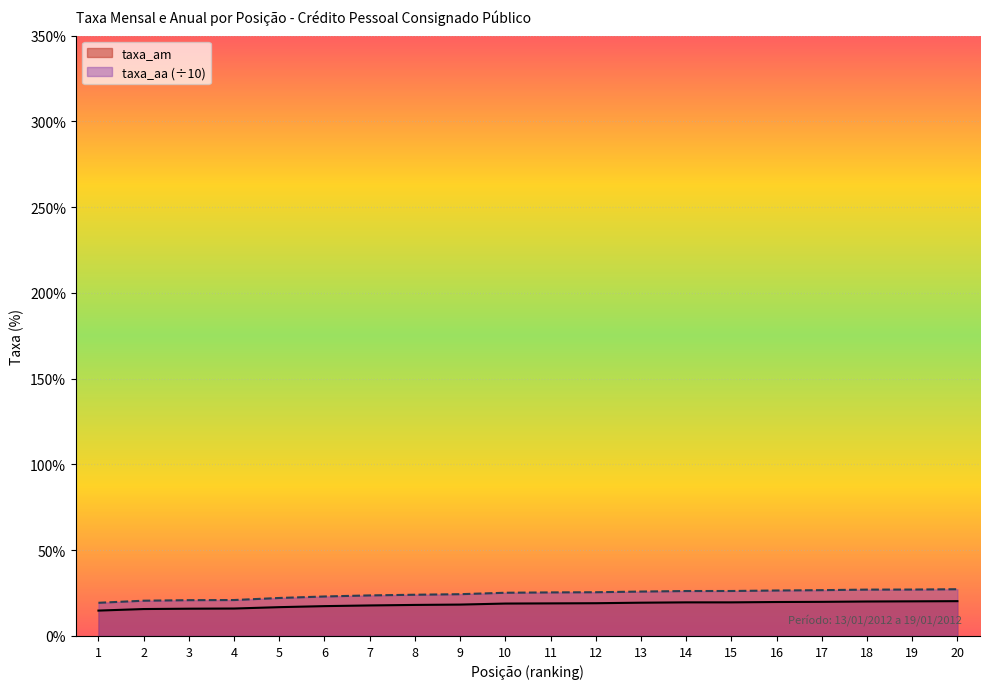

True or false: taxa_am has more than 2 interior local peaks.

False